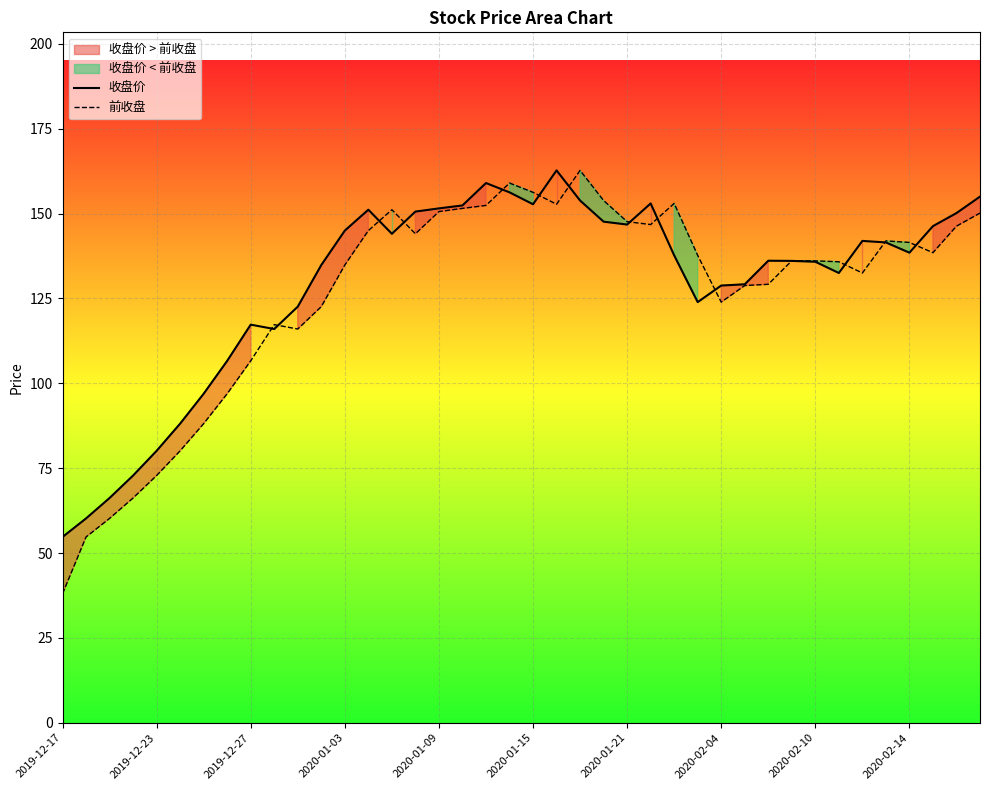

True or false: 收盘价 has a value of 94.8 at 2020-01-21.

False